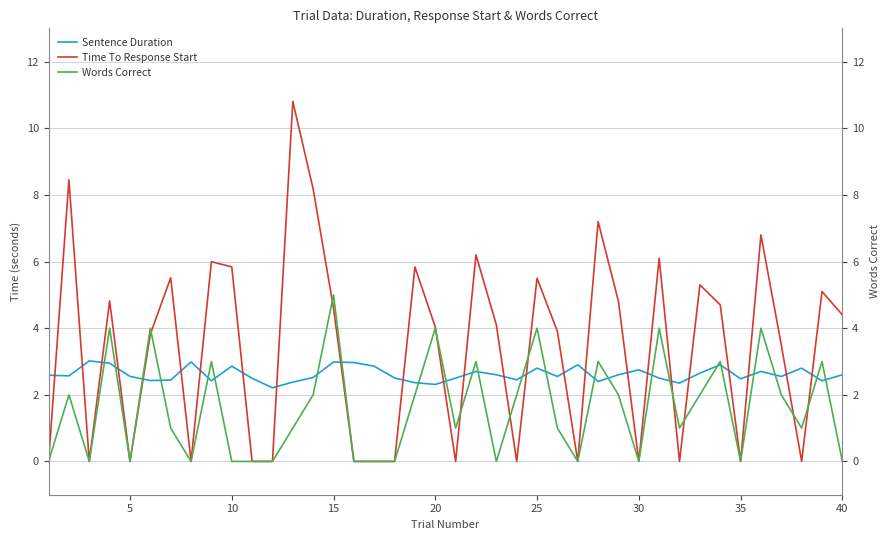

What is the difference between the second highest and minimum values in the Time To Response Start series?

8.5